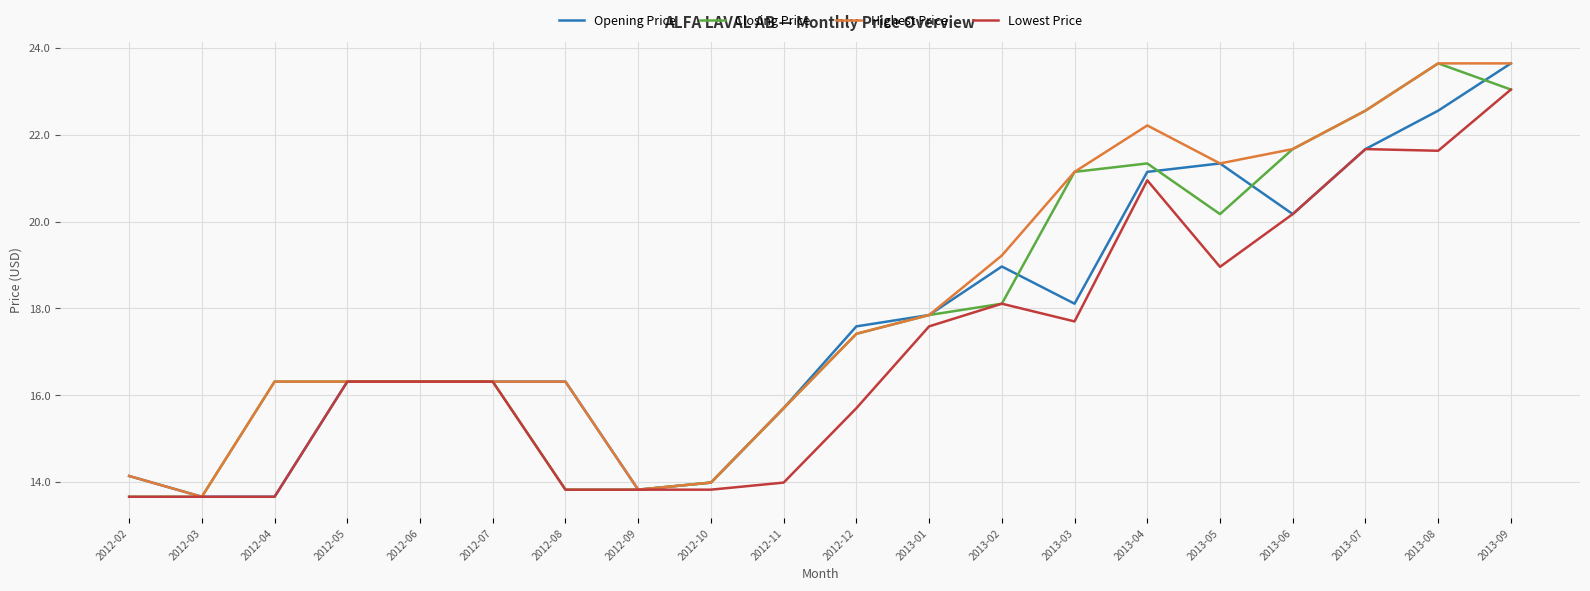

Read the Opening Price value at 2012-05.

16.3